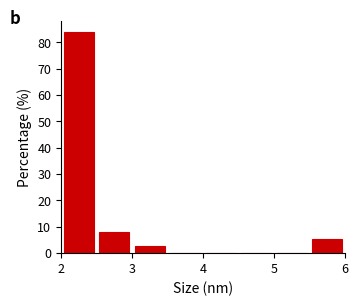

Reading left to right, list every bar in this chart as the range it spans on the x-axis followed by its height. The values are not printed on the chart, so give them approximately, as read against the axis.

2.0 to 2.5: 84
2.5 to 3.0: 8
3.0 to 3.5: 3
3.5 to 4.0: 0
4.0 to 4.5: 0
4.5 to 5.0: 0
5.0 to 5.5: 0
5.5 to 6.0: 5